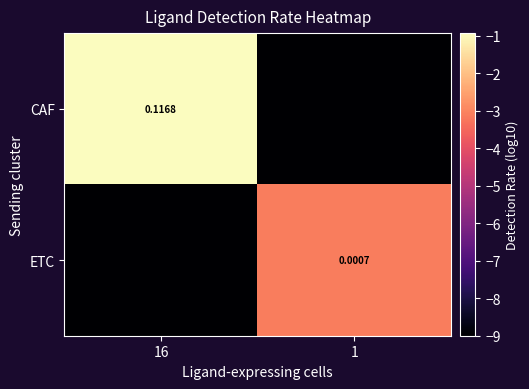

The value of ETC at 1 is -3.1. True or false?

True